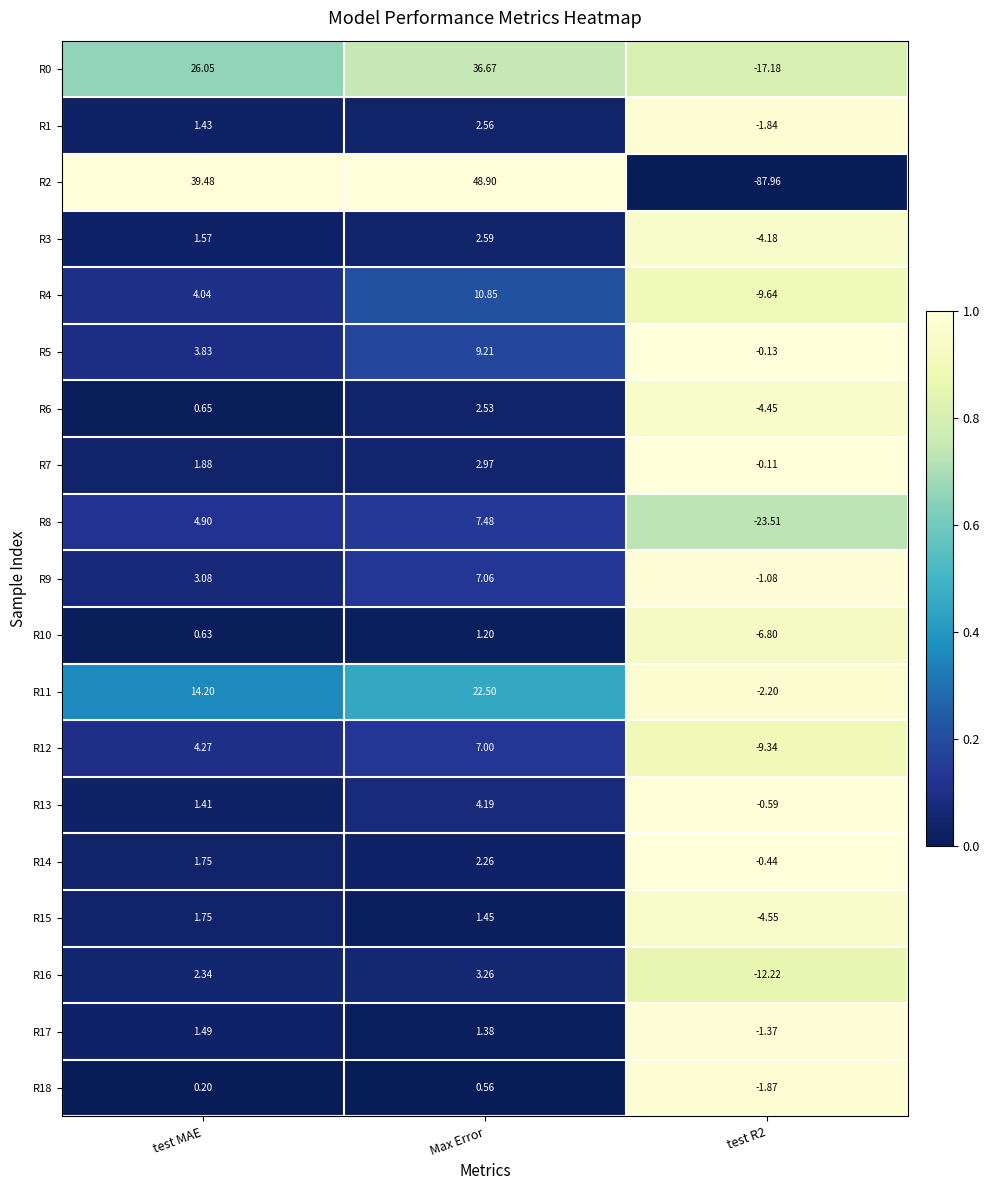

At which category is the sum across all series the highest?

Max Error